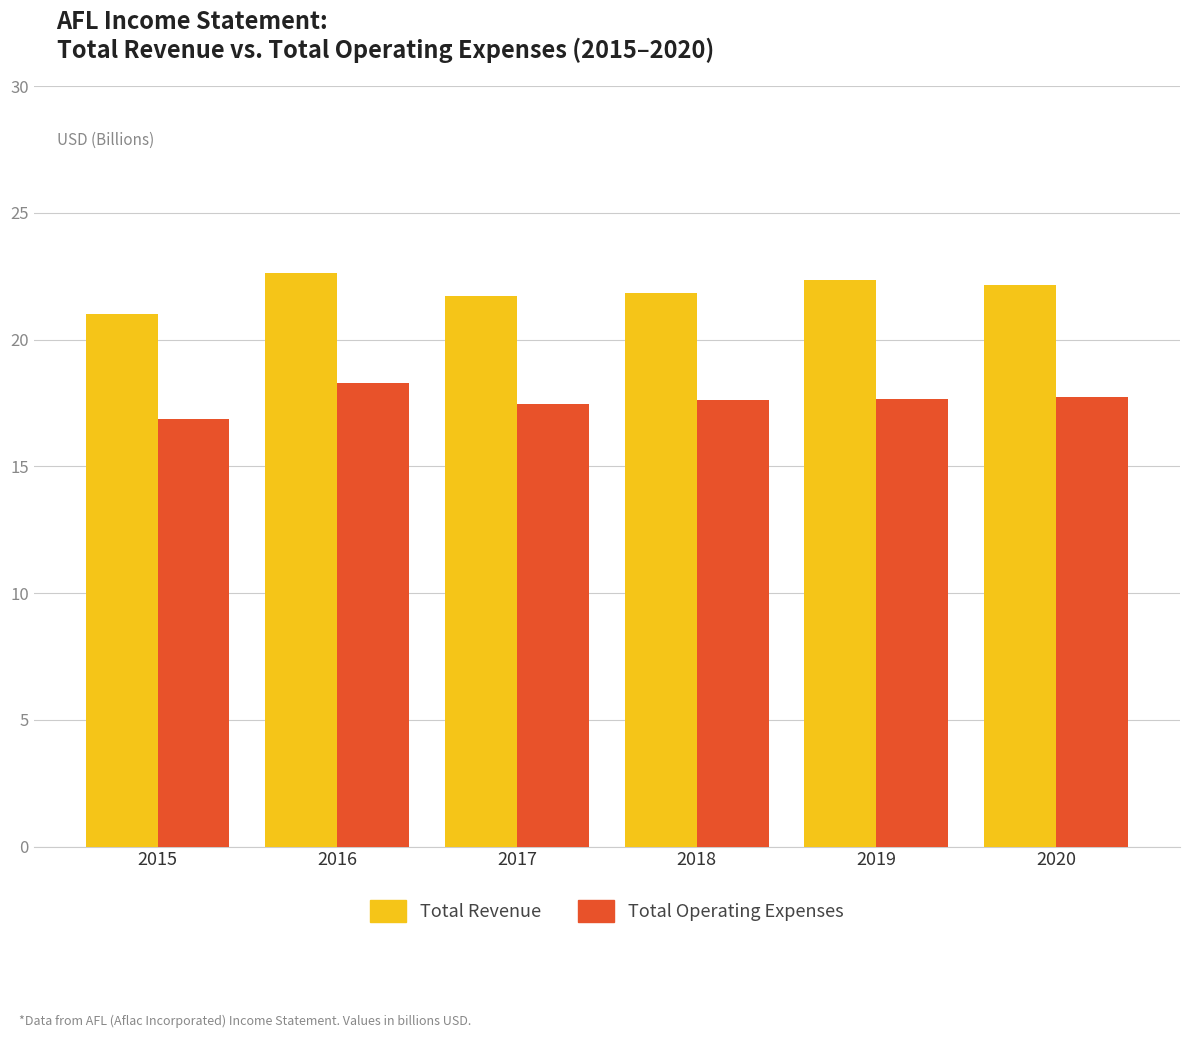

Is the value of Total Operating Expenses at 2017 greater than the value of Total Revenue at 2016?

No